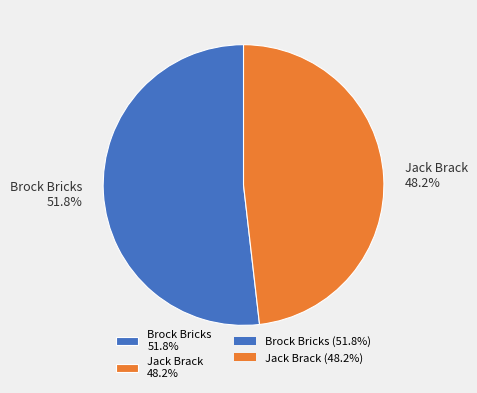

Is Jack Brack the majority of the pie?

No